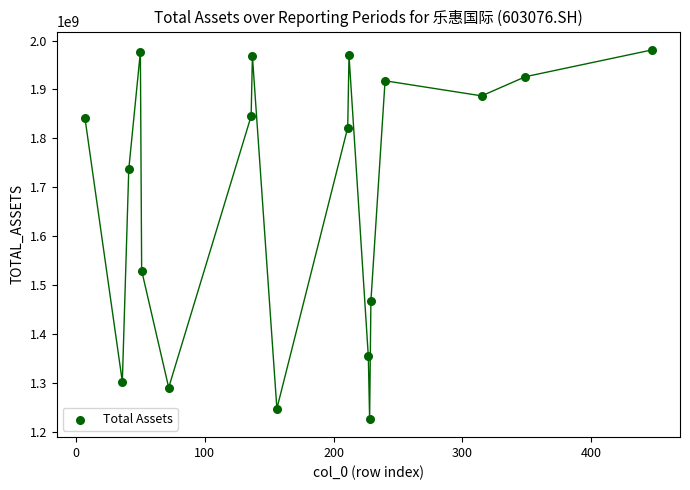

What Y value in the scatter plot is closest to 1603617661?

1529549510.1